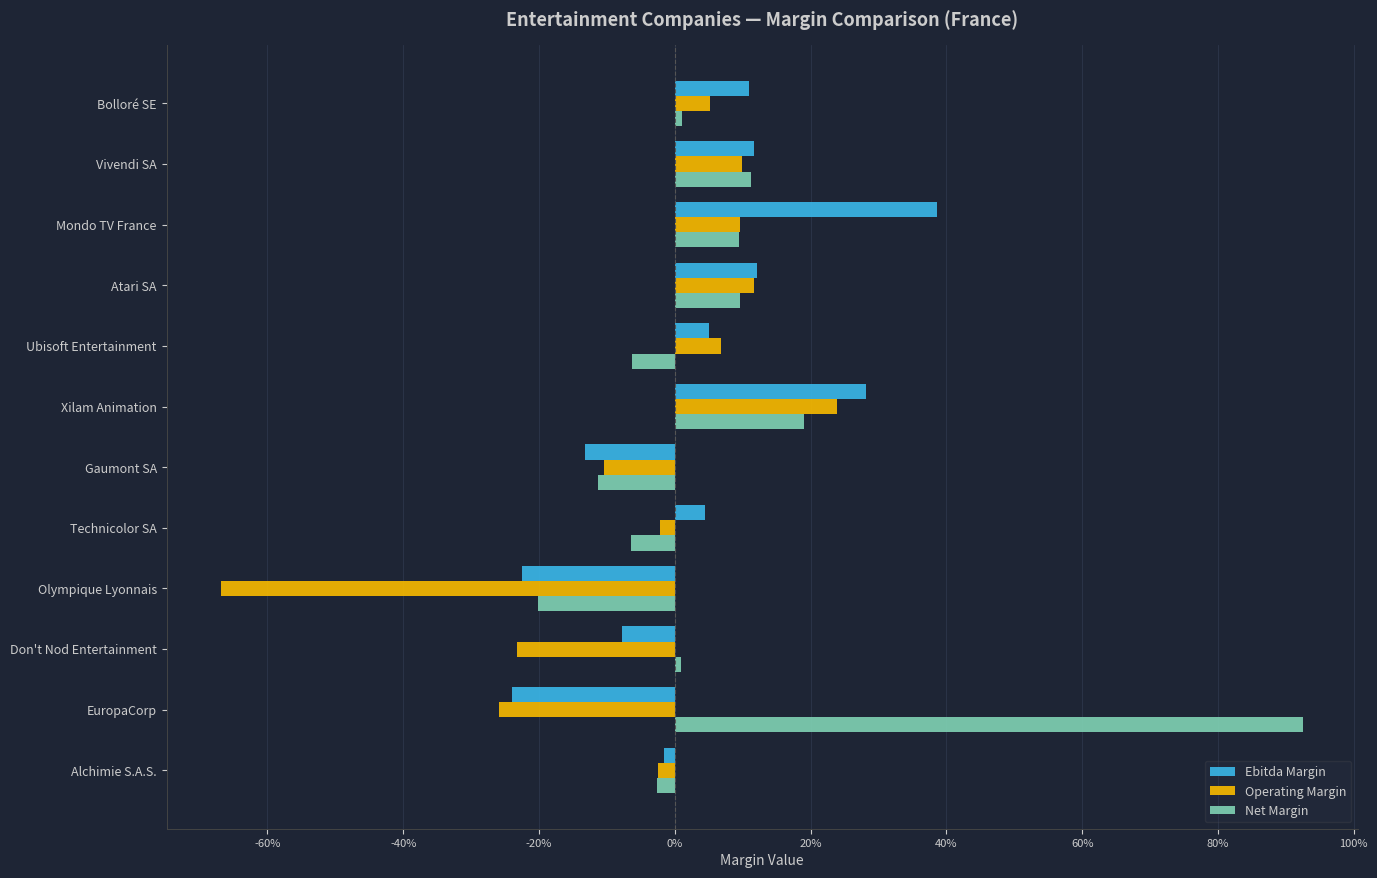

What are all the series names shown in the legend?

Ebitda Margin, Operating Margin, Net Margin